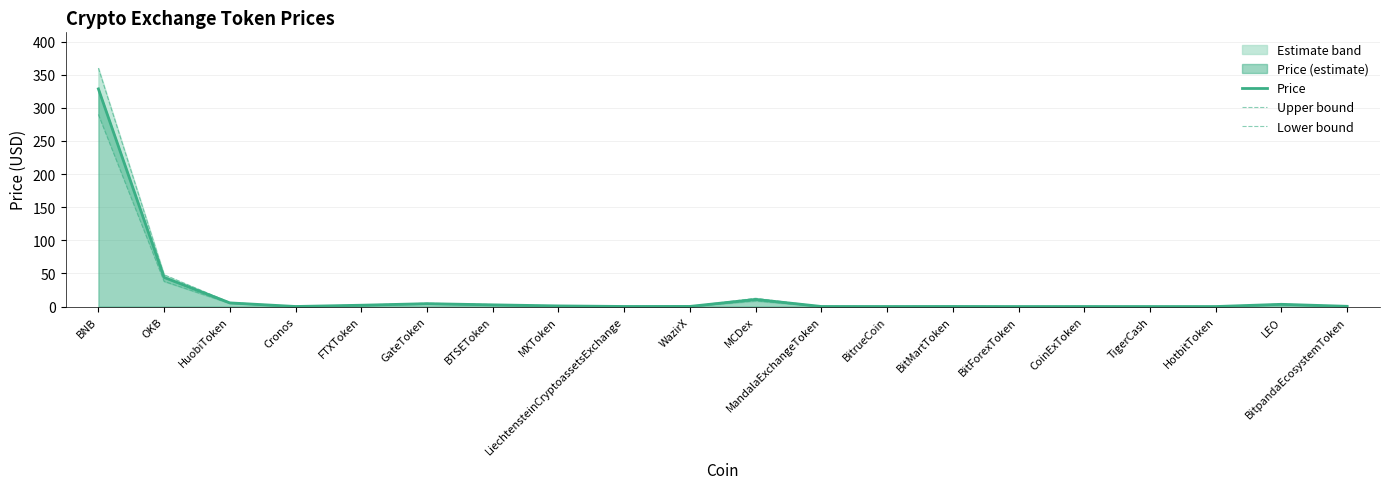

How many lines are shown in the chart?

3